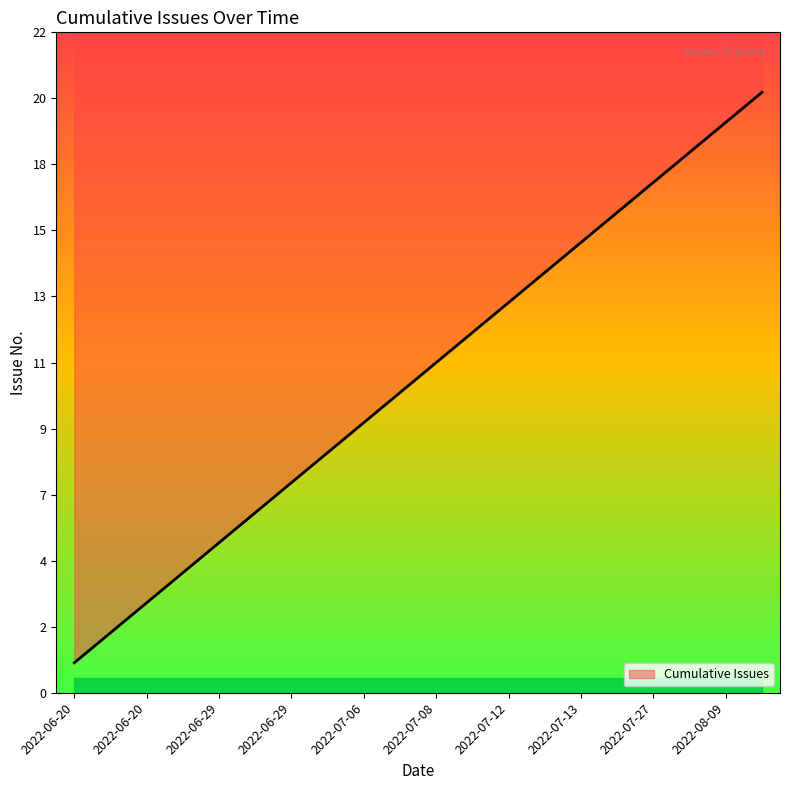

Reading left to right, what are all the values shown in this chart?

1	2	3	4	5	6	7	8	9	10	11	12	13	14	15	16	17	18	19	20